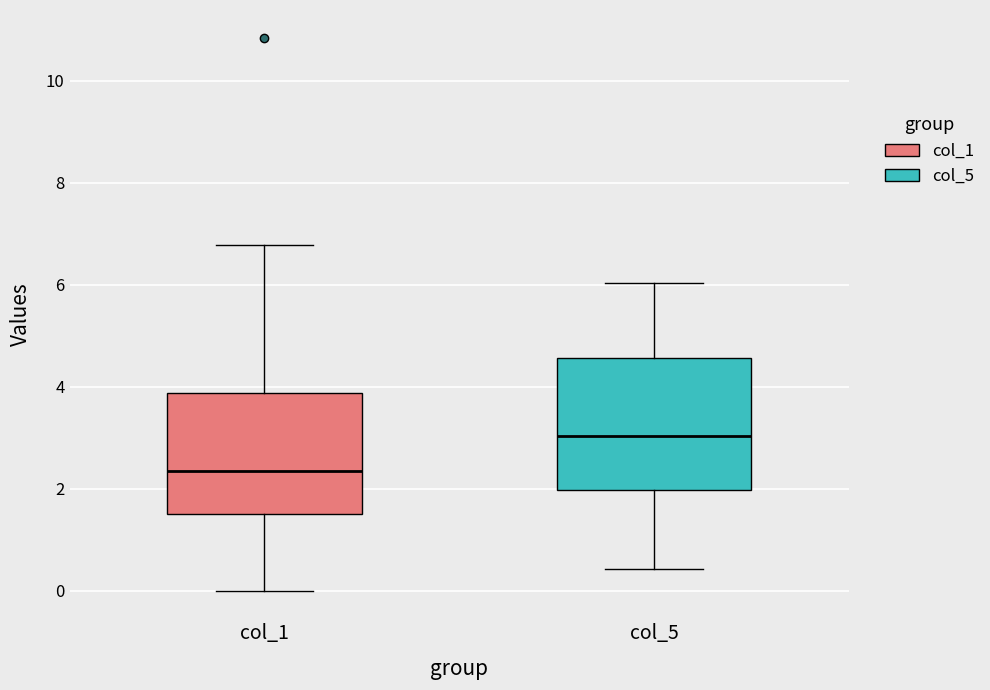

Which box is the tallest, from its lower edge to its upper edge?

col_5